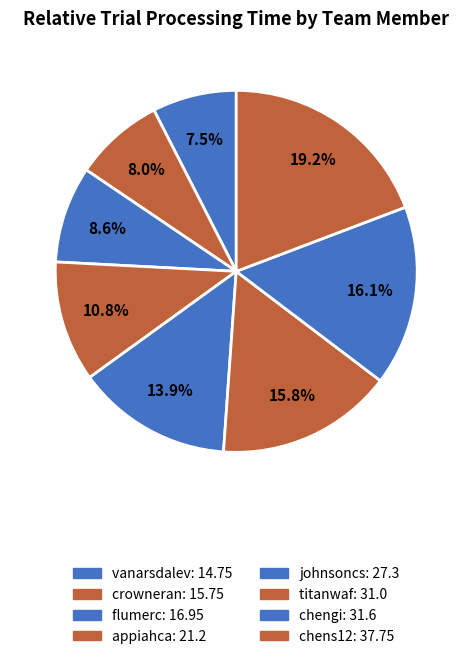

Which slice is the largest?

chens12